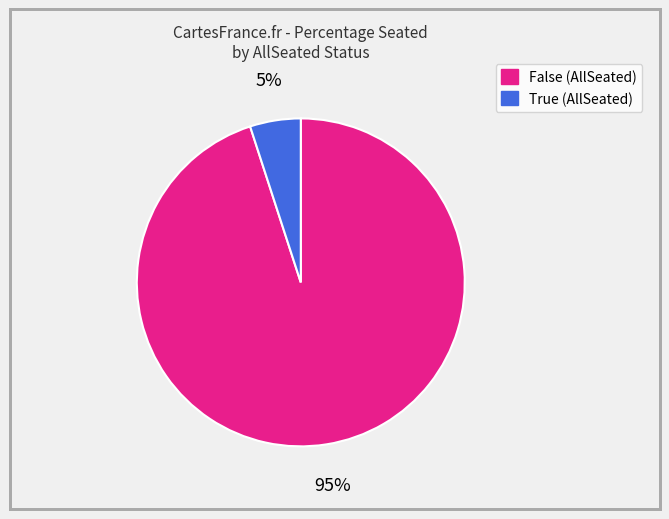

Is it true that True is 19% of the pie?

False